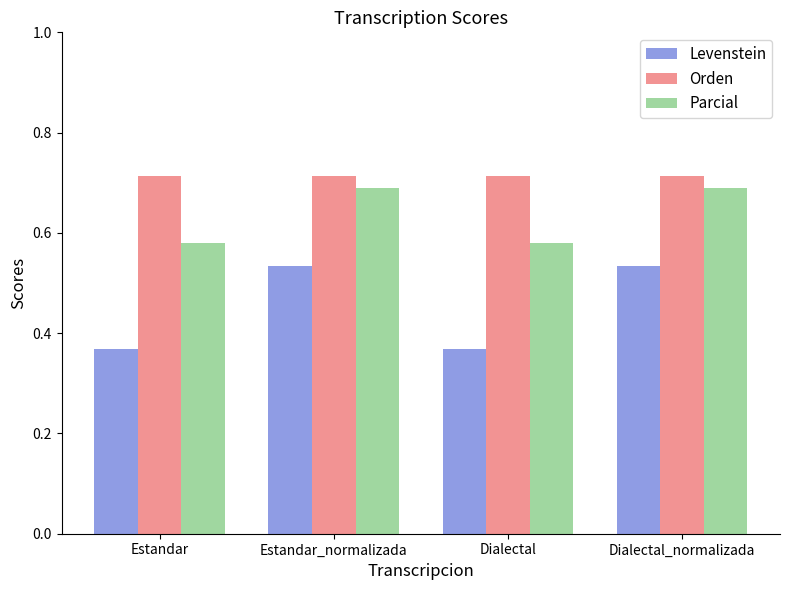

What is the label of the 1st bar from the right?

Dialectal_normalizada